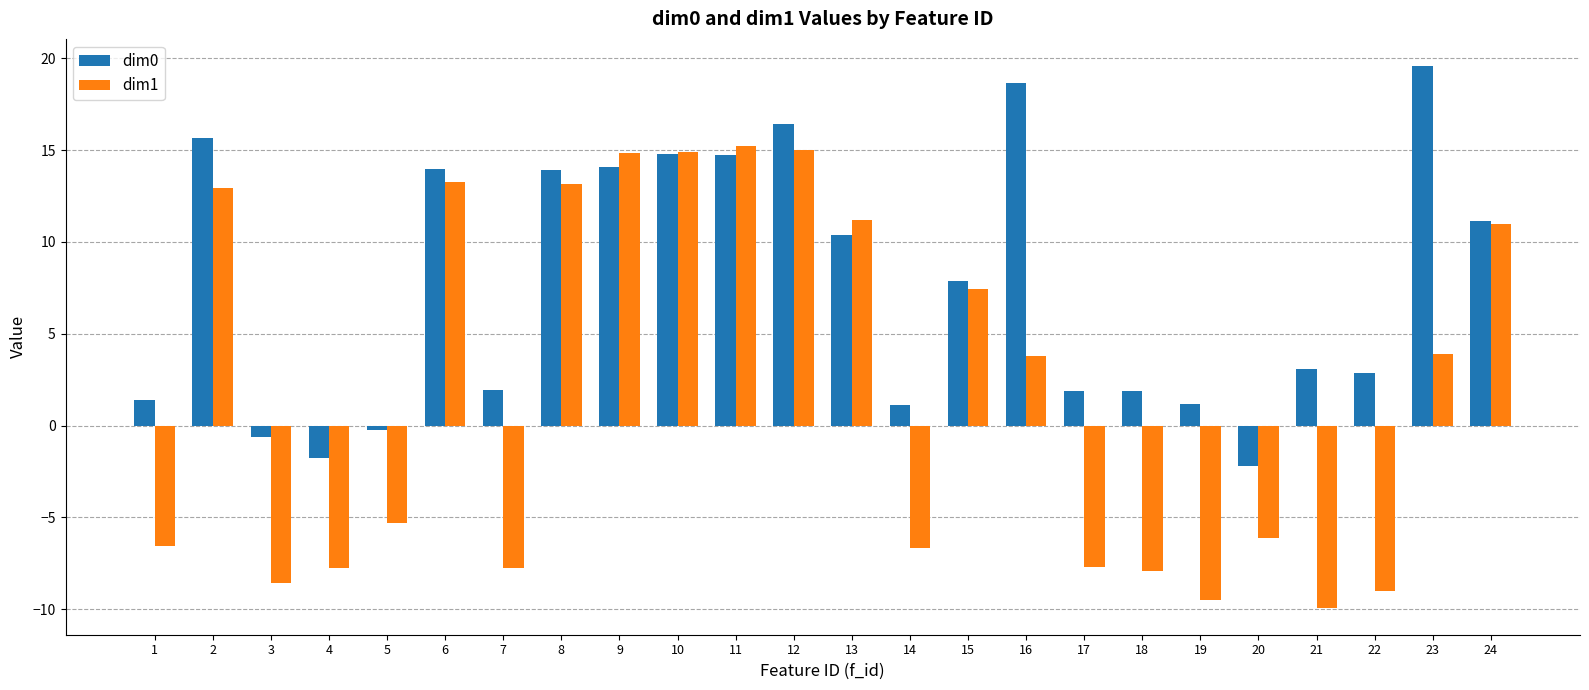

The value of dim1 at 5 is -1.7. True or false?

False